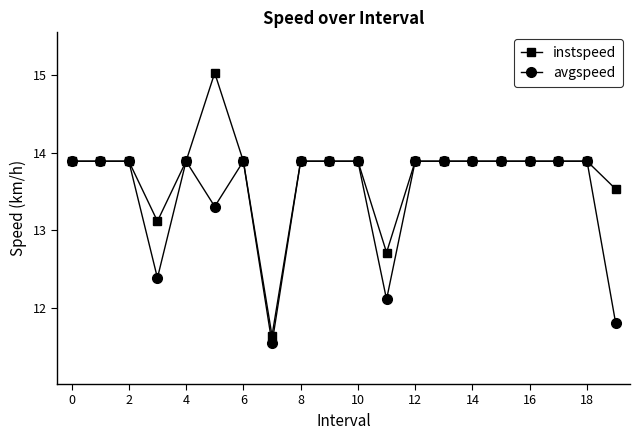

What is the value of the instspeed point at the 15th from the left?

13.9